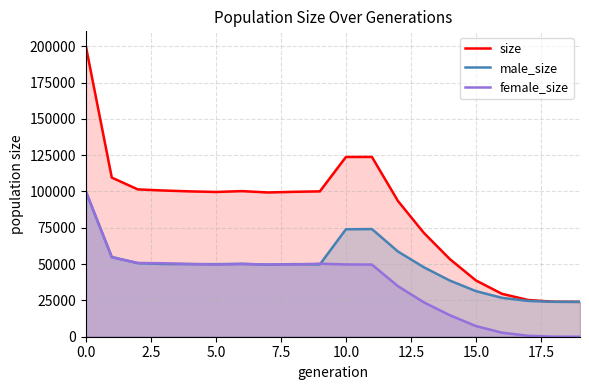

What is the sum of the male_size values at 0.0 and 5.0?

149992